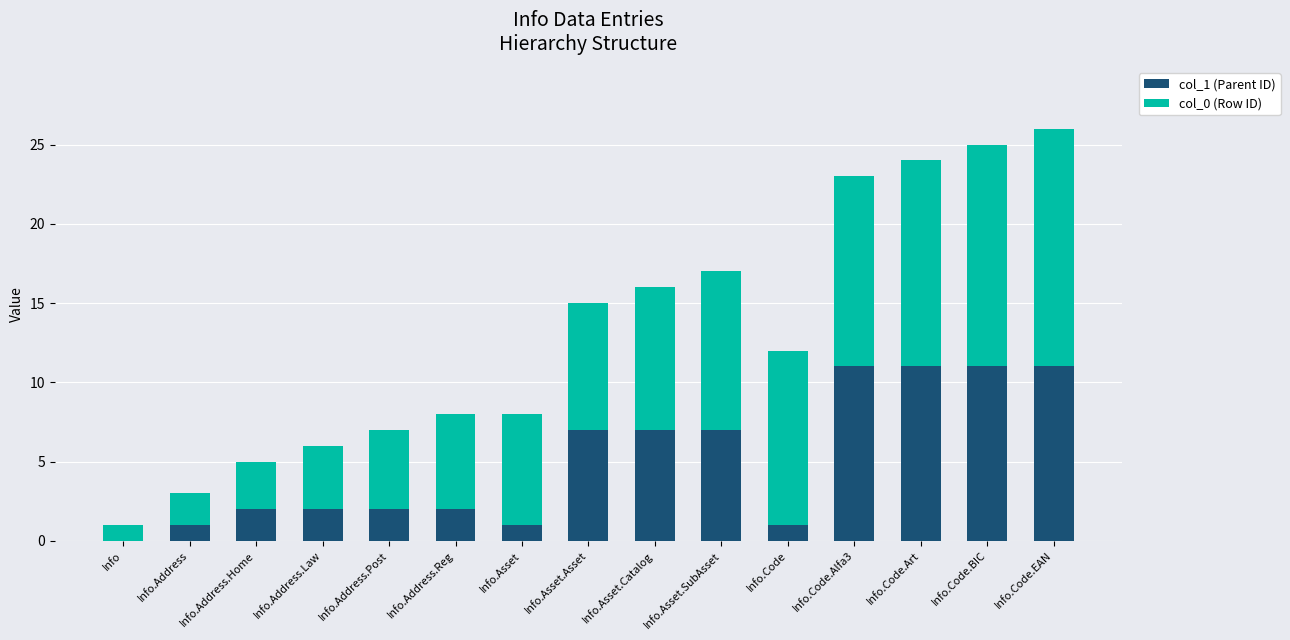

How many categories are shown in the chart?

15